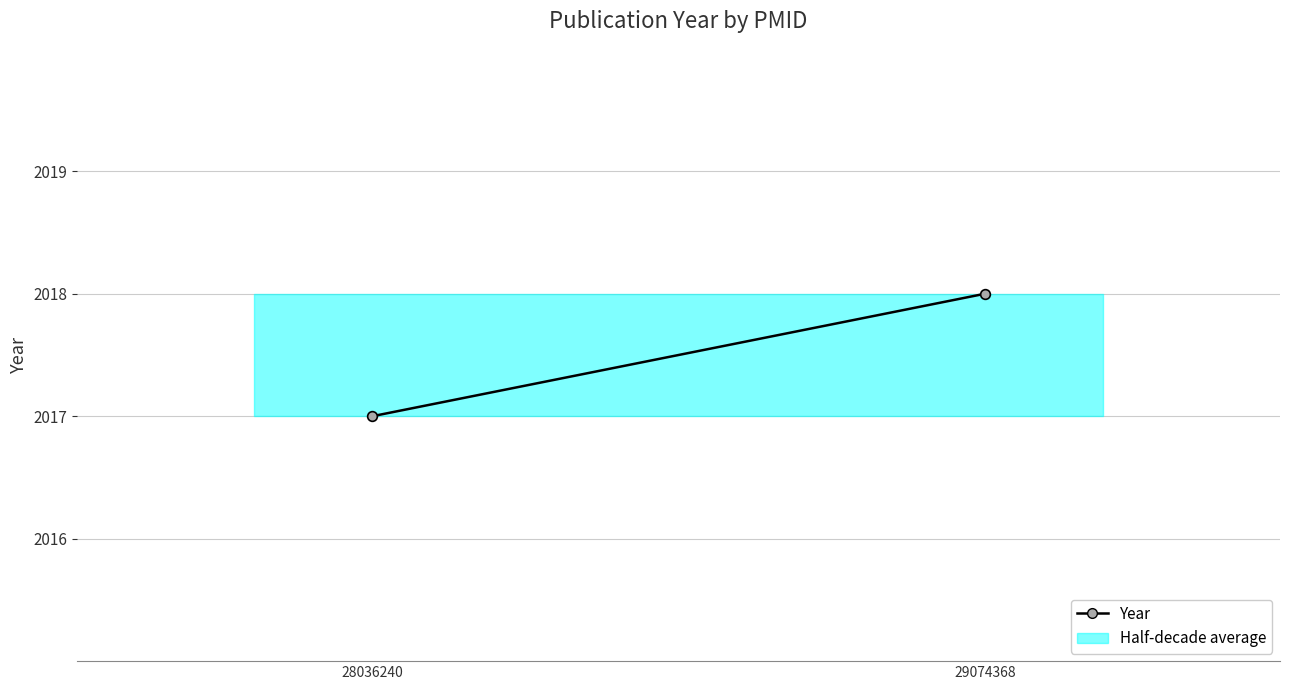

List the labels in order of value, largest first.

29074368, 28036240